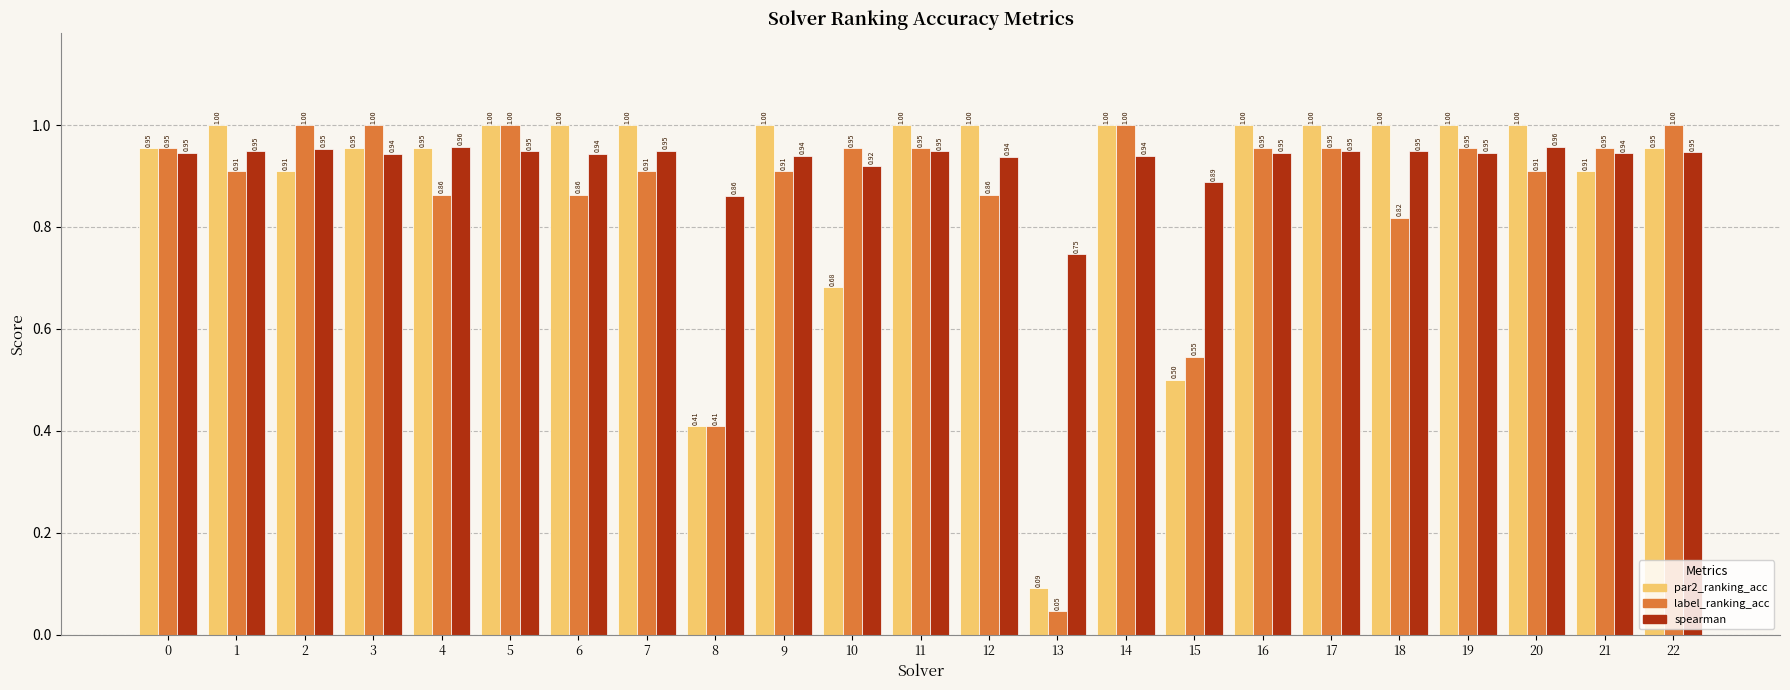

At 20, list the series in order from largest to smallest.

par2_ranking_acc, spearman, label_ranking_acc